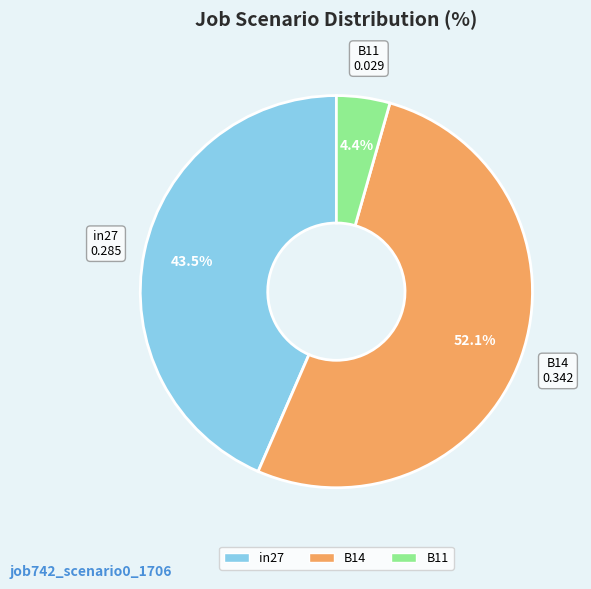

Which slice is the largest?

B14